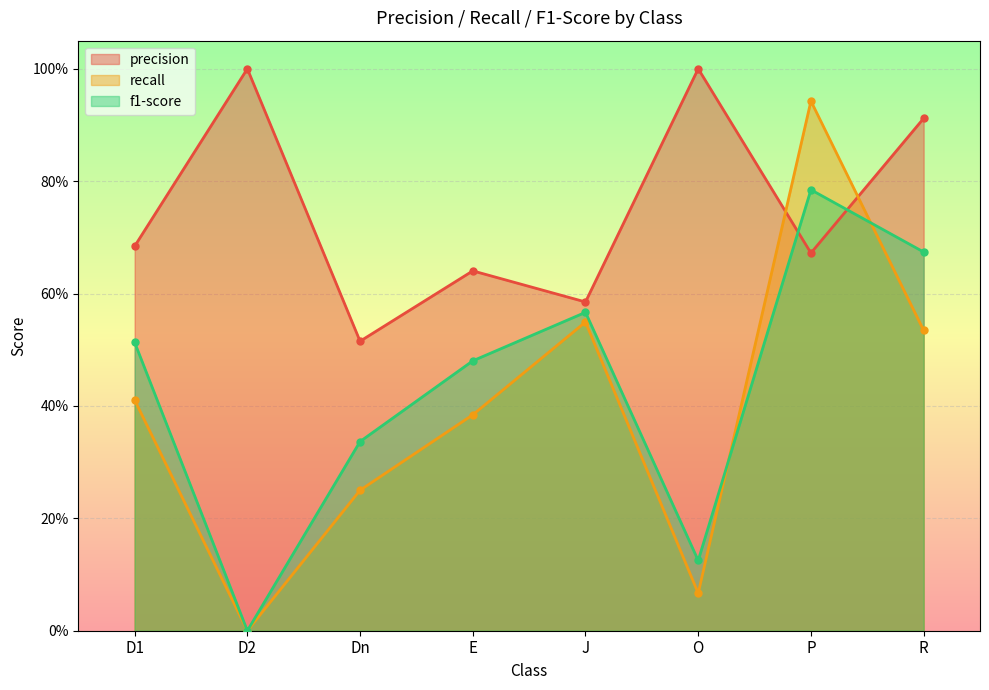

How many lines are shown in the chart?

3